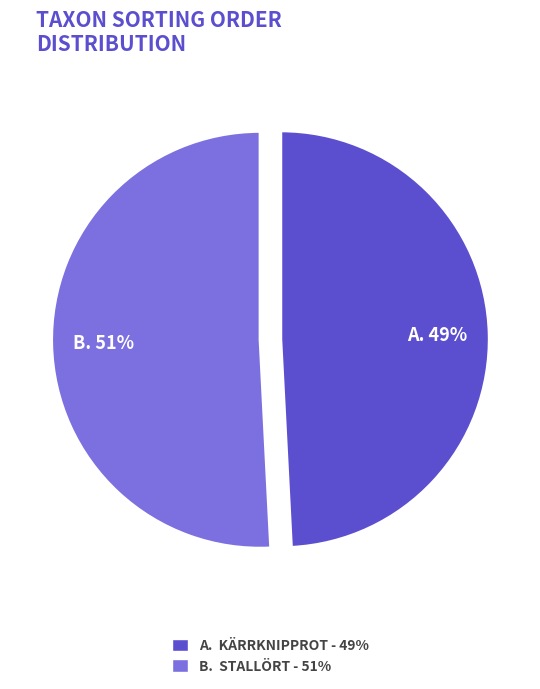

Which has a higher value, B. STALLÖRT - 51% or A. KÄRRKNIPPROT - 49%?

B. STALLÖRT - 51%